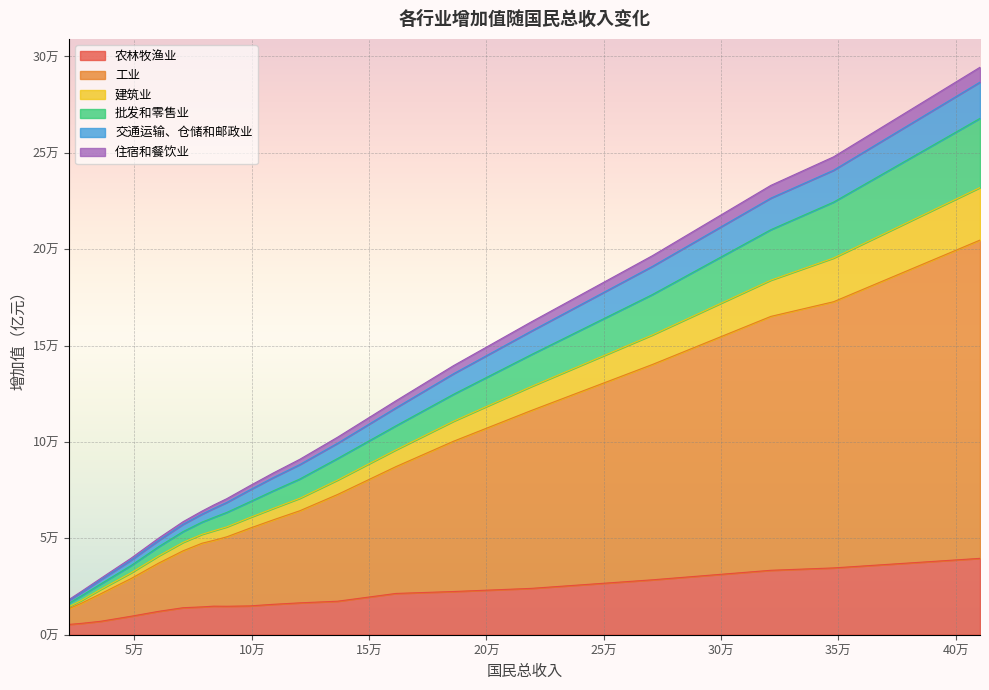

What are all the series names shown in the legend?

农林牧渔业, 工业, 建筑业, 批发和零售业, 交通运输、仓储和邮政业, 住宿和餐饮业